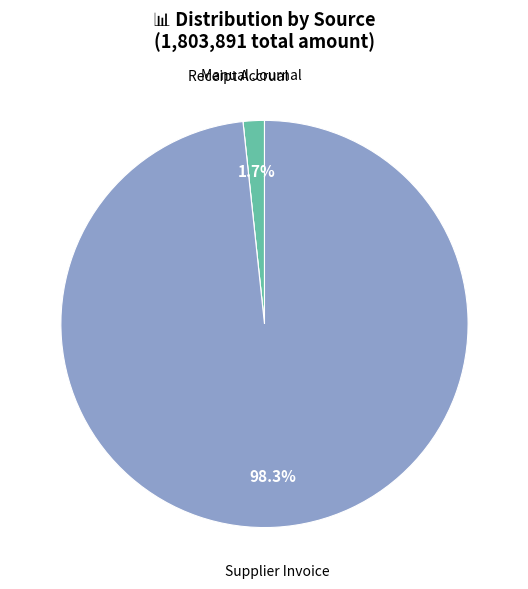

What portion of the pie excludes Manual Journal?

98.3%